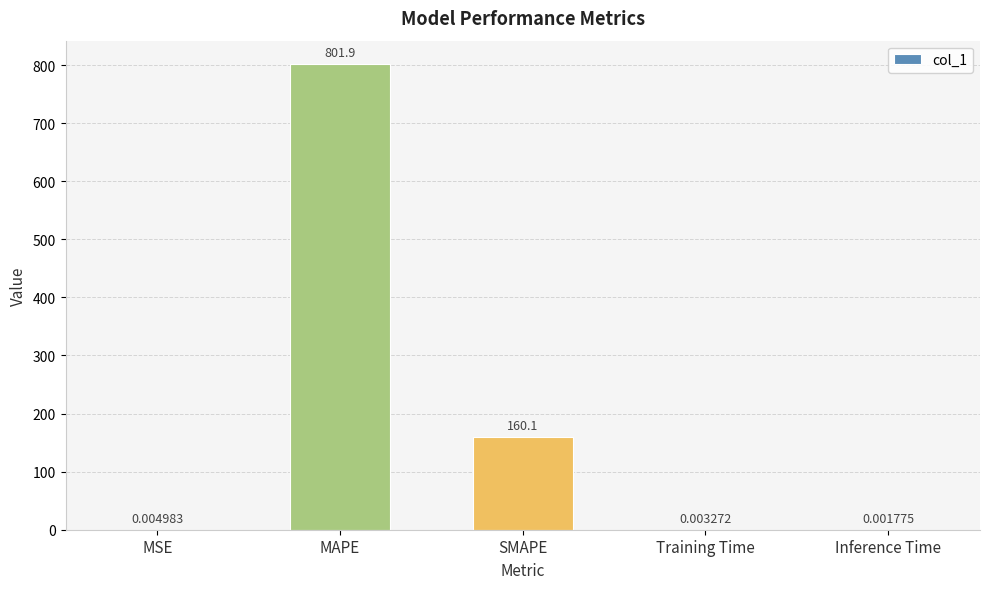

What is the sum of the values at SMAPE and MSE?

160.1